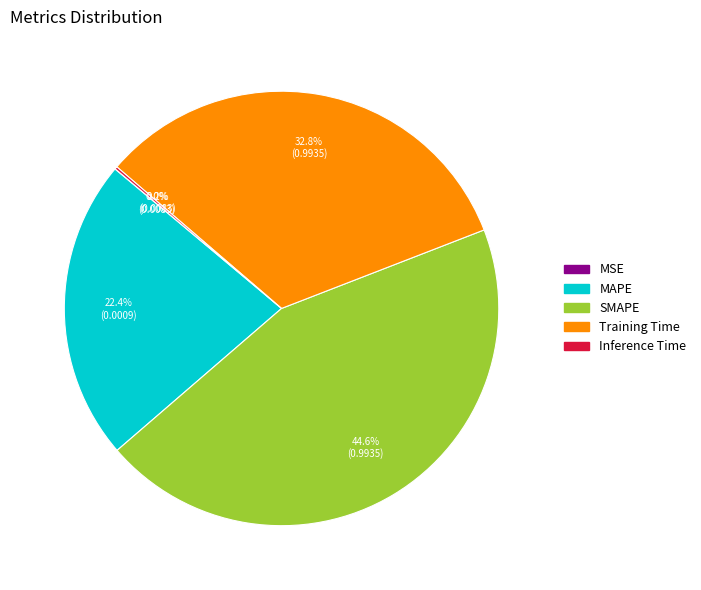

True or false: Training Time accounts for 33% of the total.

True